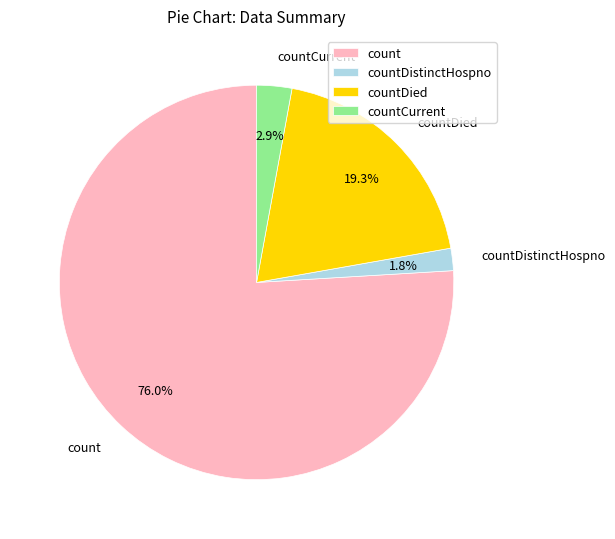

Rank the categories by value from highest to lowest.

count, countDied, countCurrent, countDistinctHospno